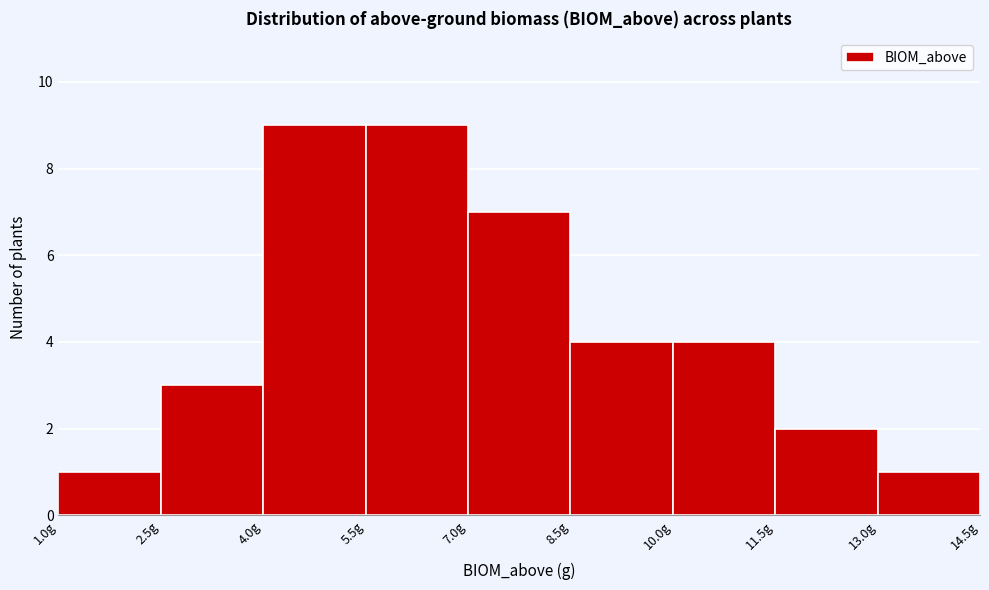

What is the height of the bar covering 11.5 to 13.0 on the x-axis? Neither the bar edges nor the heights are printed on the chart, so give them approximately, as read against the axes.

2